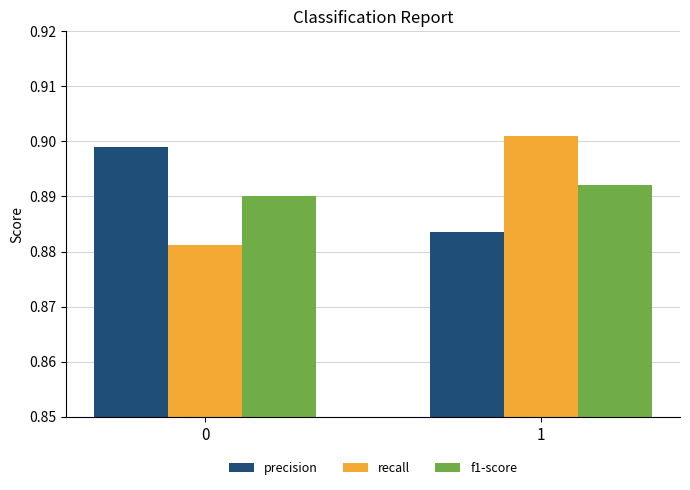

True or false: recall has a value of 0.5 at 1.

False